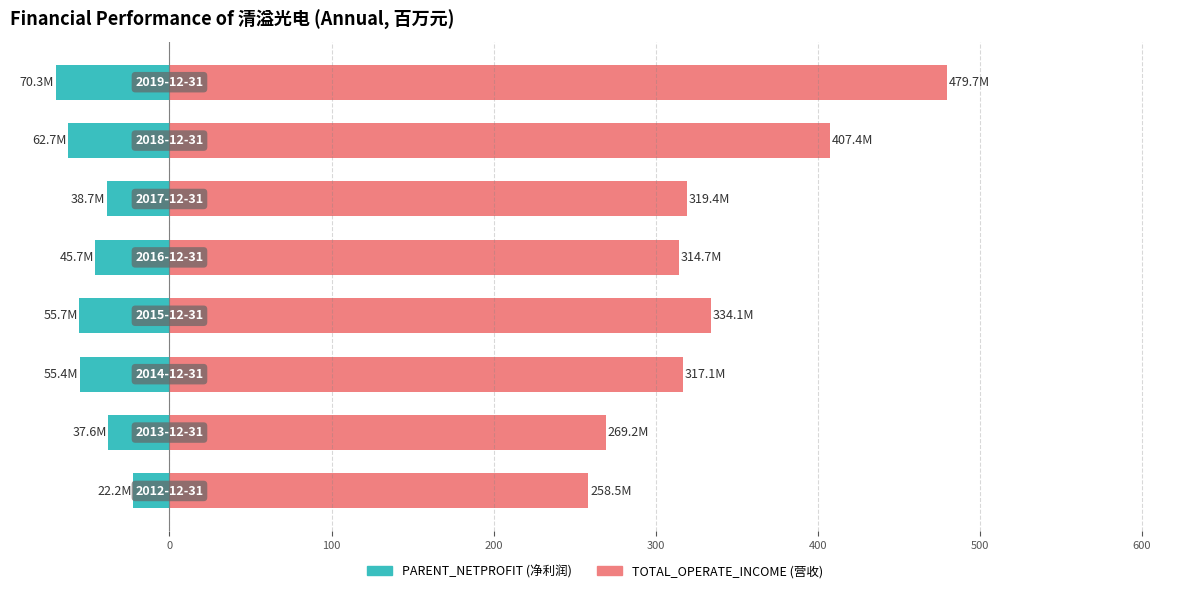

What is the smallest value displayed?

-70.3